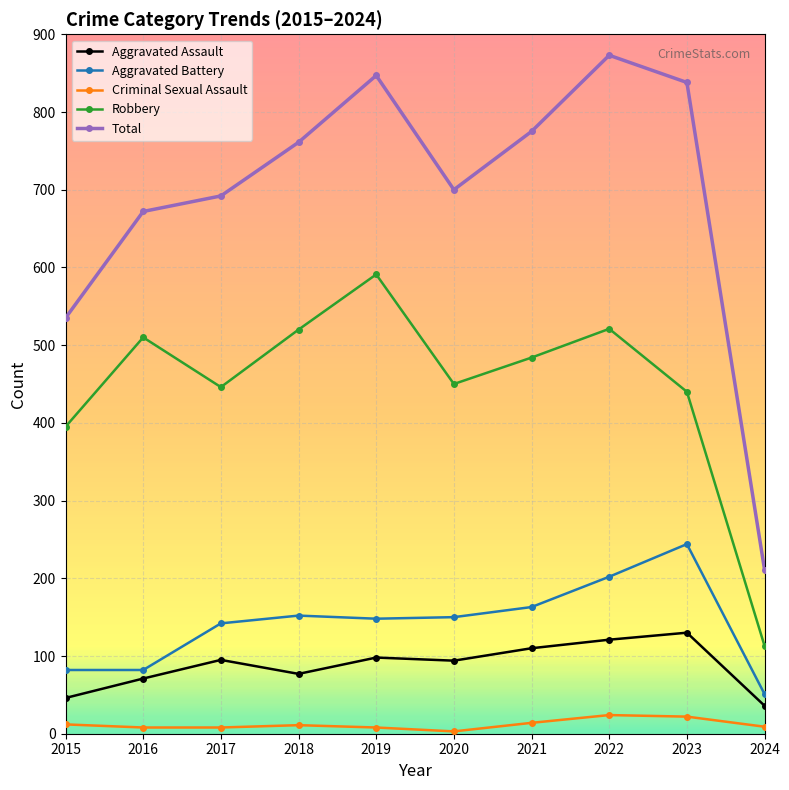

Read the Total value at 2021, to the nearest 100.

800